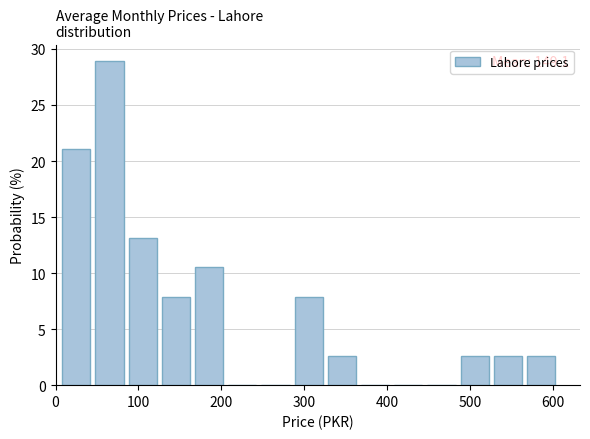

Which range on the x-axis has the tallest bar?

50 to 90